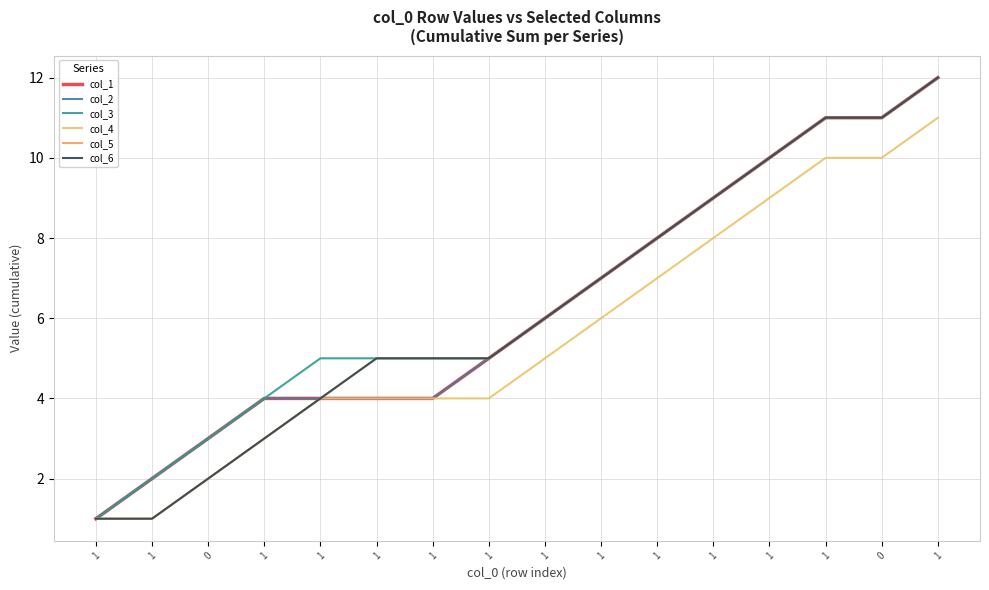

Rank the series at 1 from highest to lowest value.

col_1, col_2, col_3, col_4, col_5, col_6